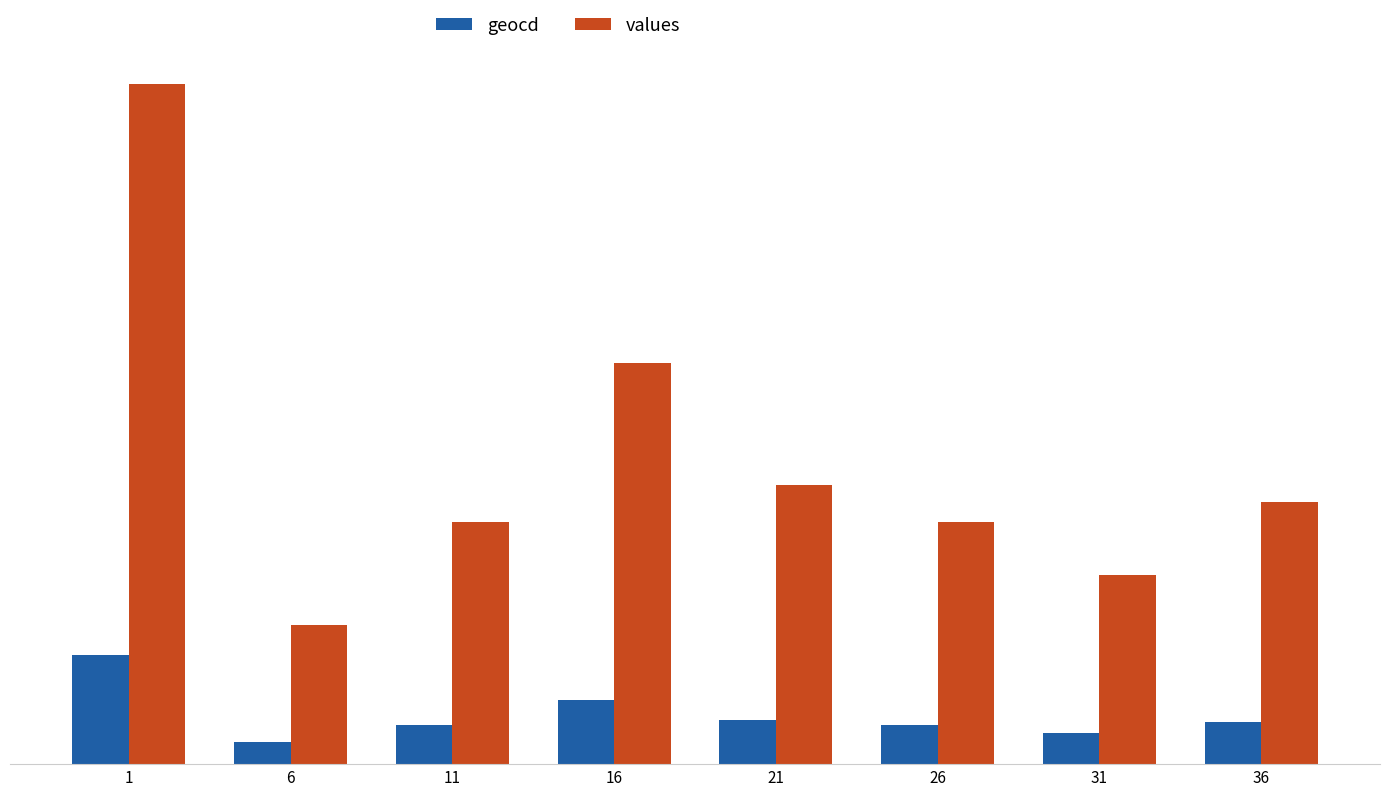

What is the value of the geocd bar at the 6th from the left?

14